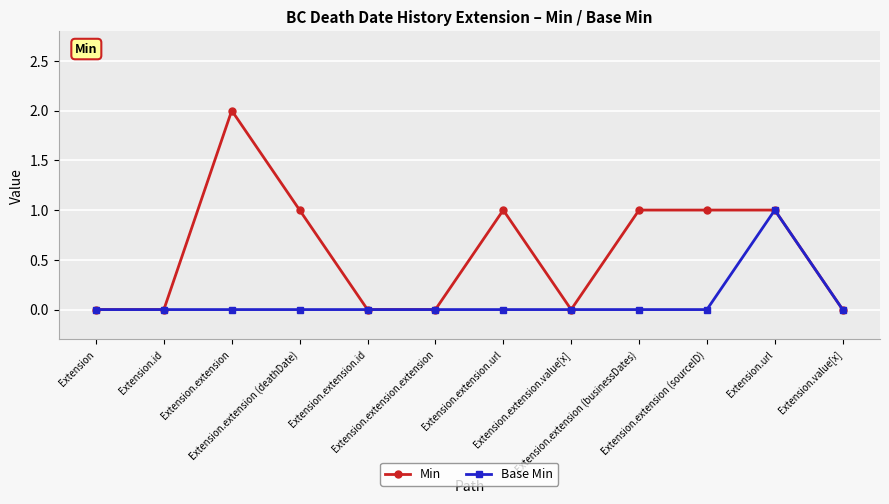

List the series in order of their overall mean, highest first.

Min, Base Min